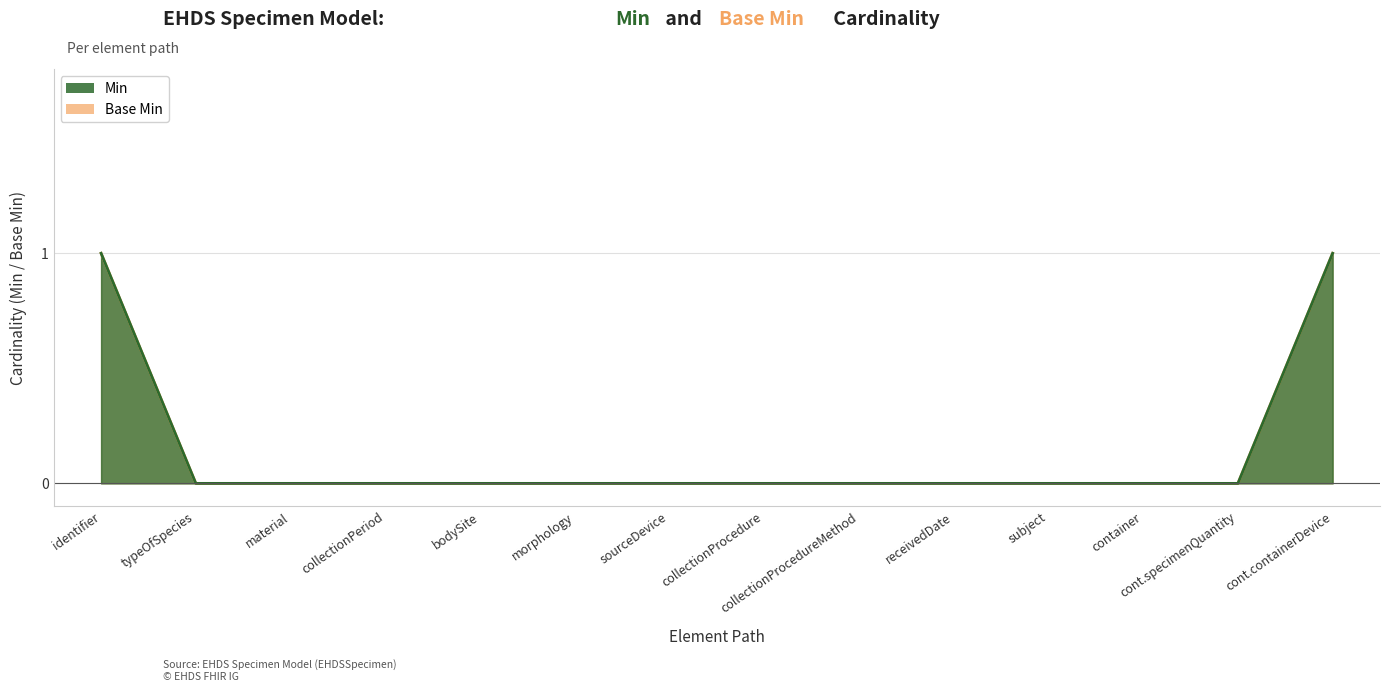

True or false: Min and Base Min intersect in this chart.

False